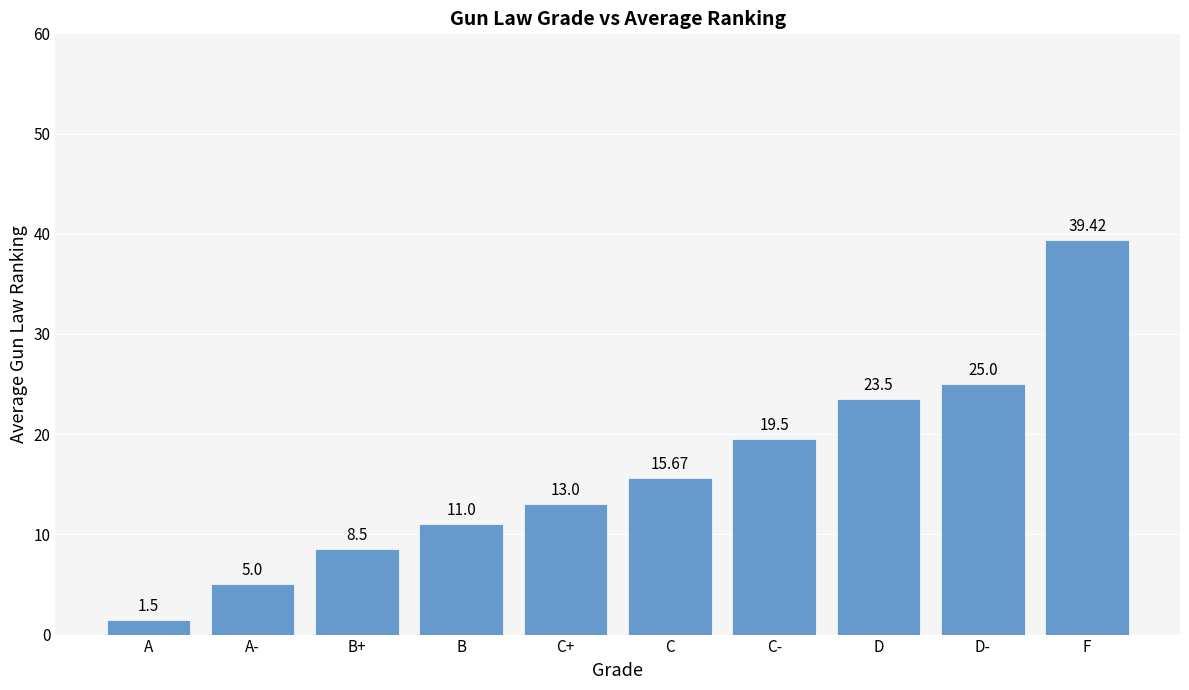

Reading right to left, transcribe all the data shown in this chart.

39.4	25.0	23.5	19.5	15.7	13.0	11.0	8.5	5.0	1.5